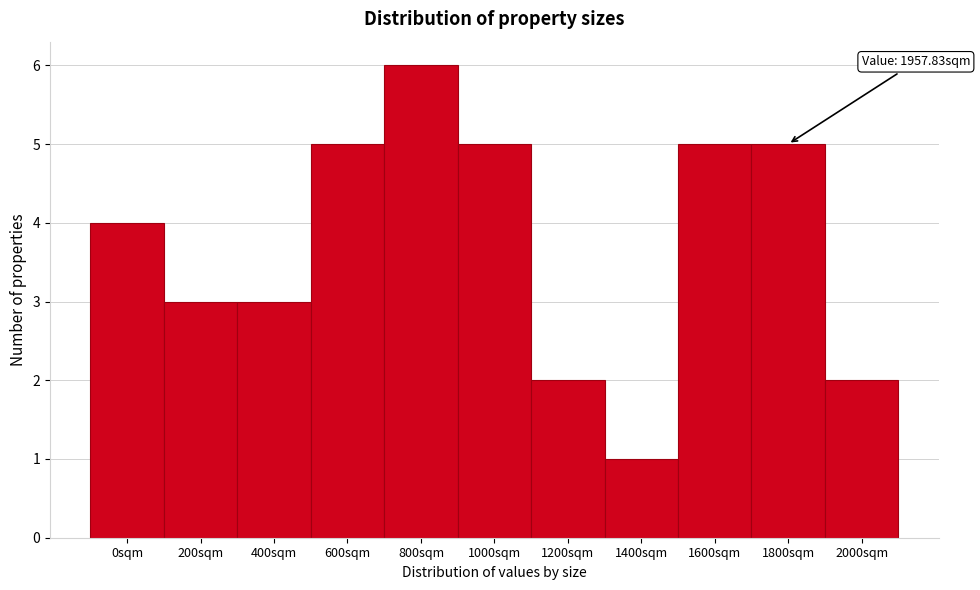

Reading left to right, what are all the values shown in this chart?

4	3	3	5	6	5	2	1	5	5	2